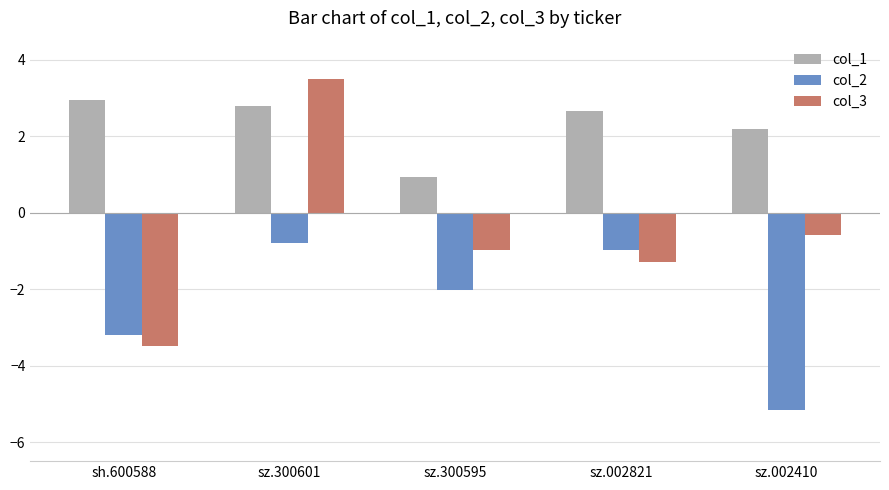

Which series changed the most between sh.600588 and sz.002410?

col_3